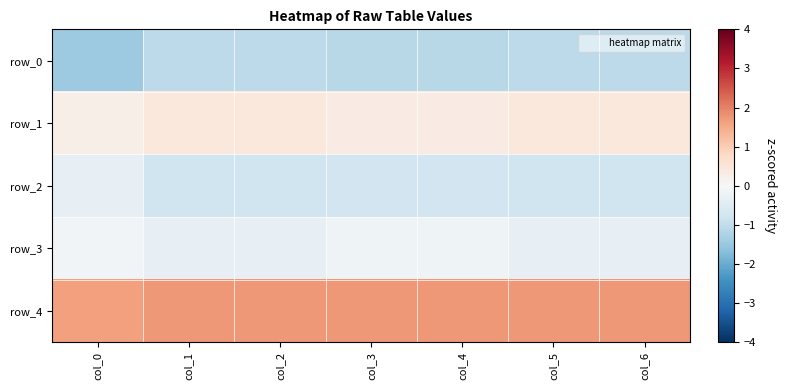

Which series has the largest range (max minus min)?

row_2